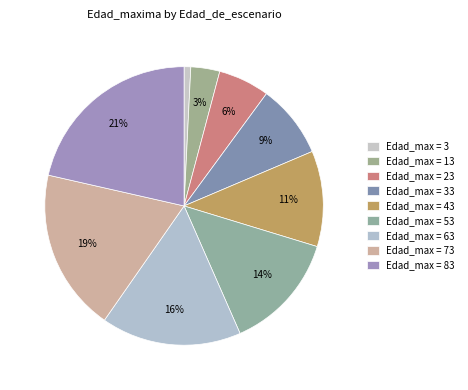

Which category has the biggest portion of the pie?

83